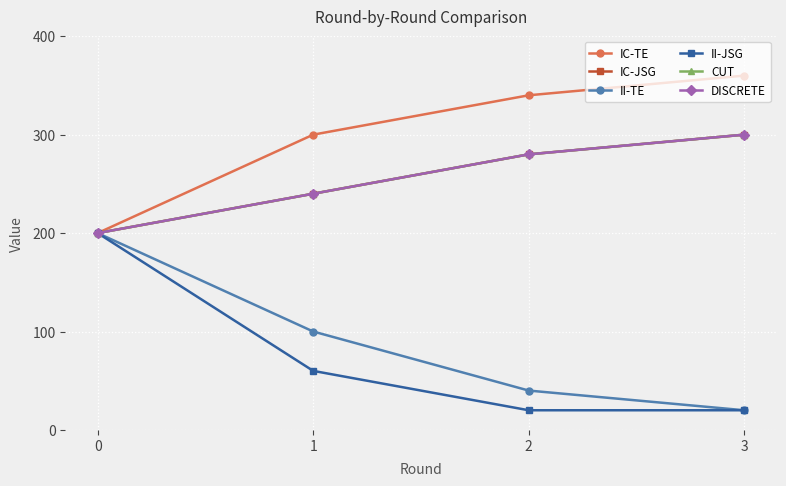

Is this an area chart (filled region under the line)?

No